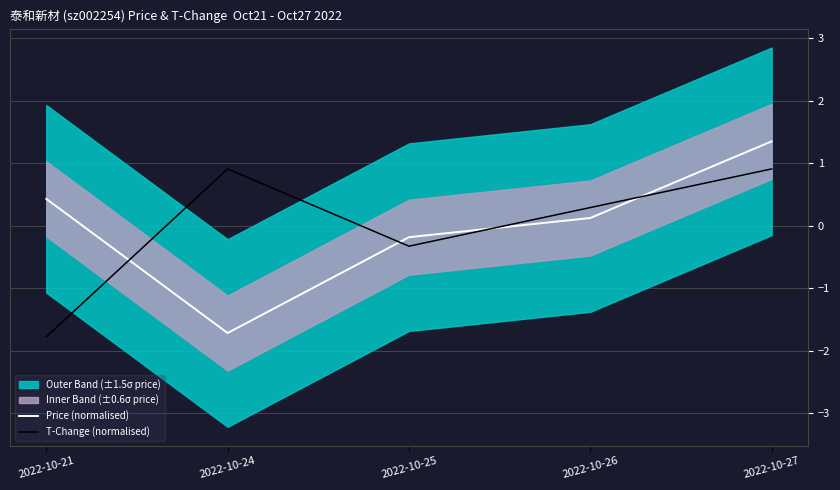

True or false: T-Change (normalised) and Price (normalised) intersect in this chart.

True